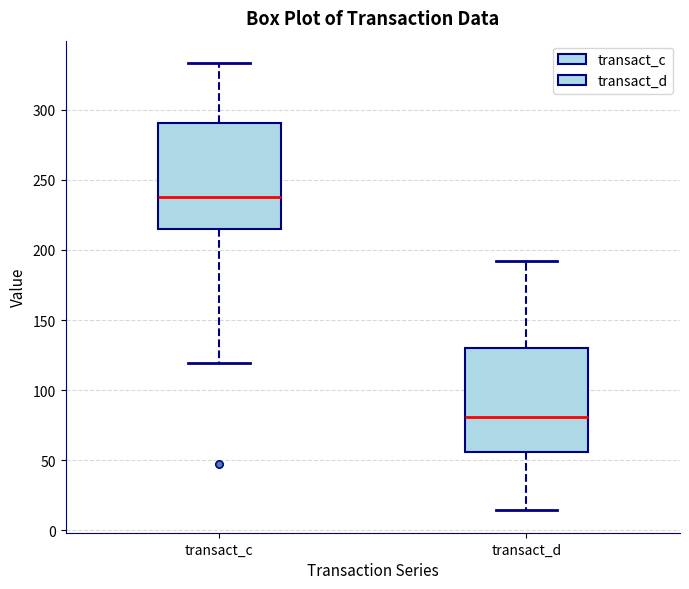

Where does the lower whisker of the box for transact_d end on the y-axis? The values are not printed on the chart, so give them approximately, as read against the axis.

15